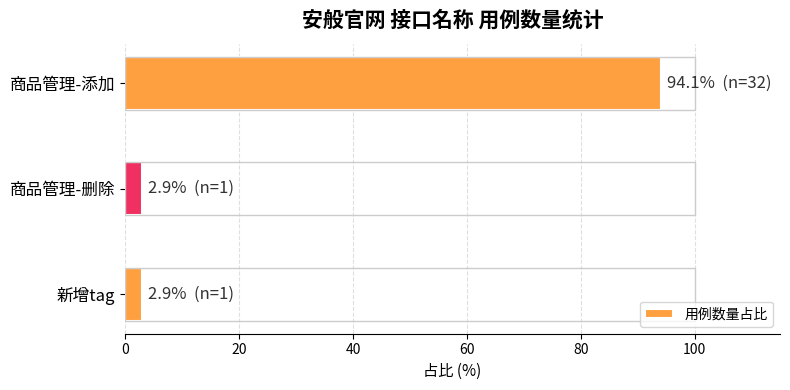

Count the number of categories in the chart.

3